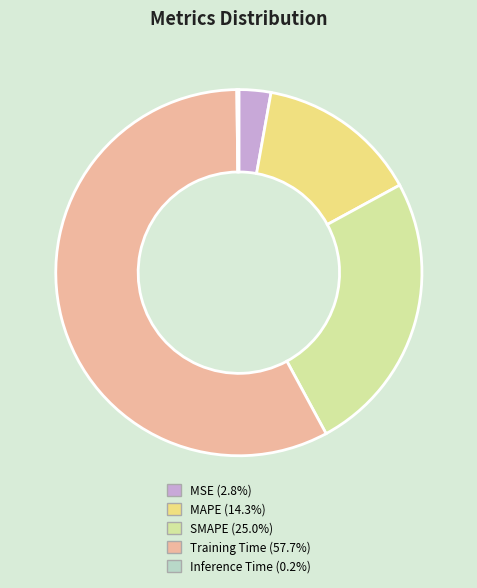

Is the sum of MAPE and Training Time greater than half?

Yes